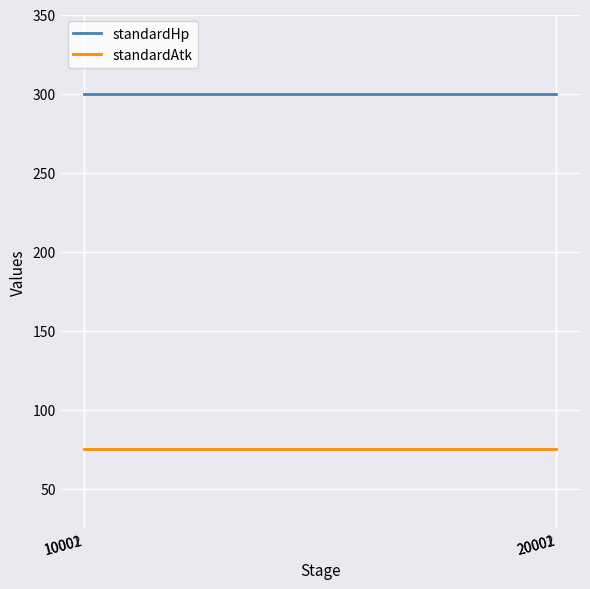

At how many categories does at least one series exceed 136?

4